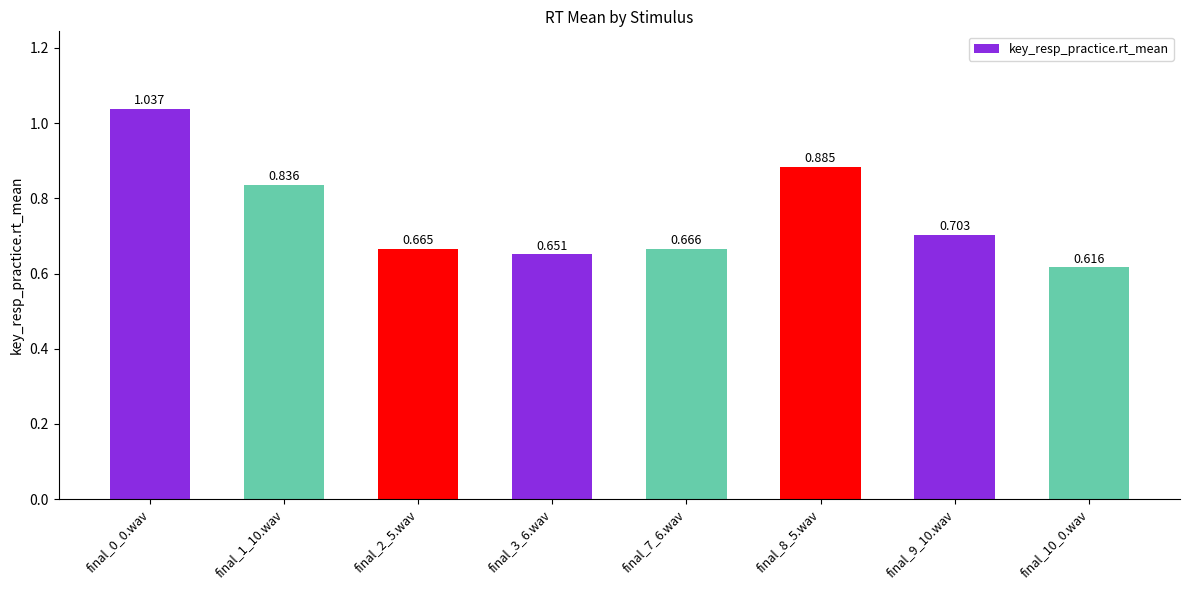

Rank the categories by value from lowest to highest.

final_10_0.wav, final_3_6.wav, final_2_5.wav, final_7_6.wav, final_9_10.wav, final_1_10.wav, final_8_5.wav, final_0_0.wav